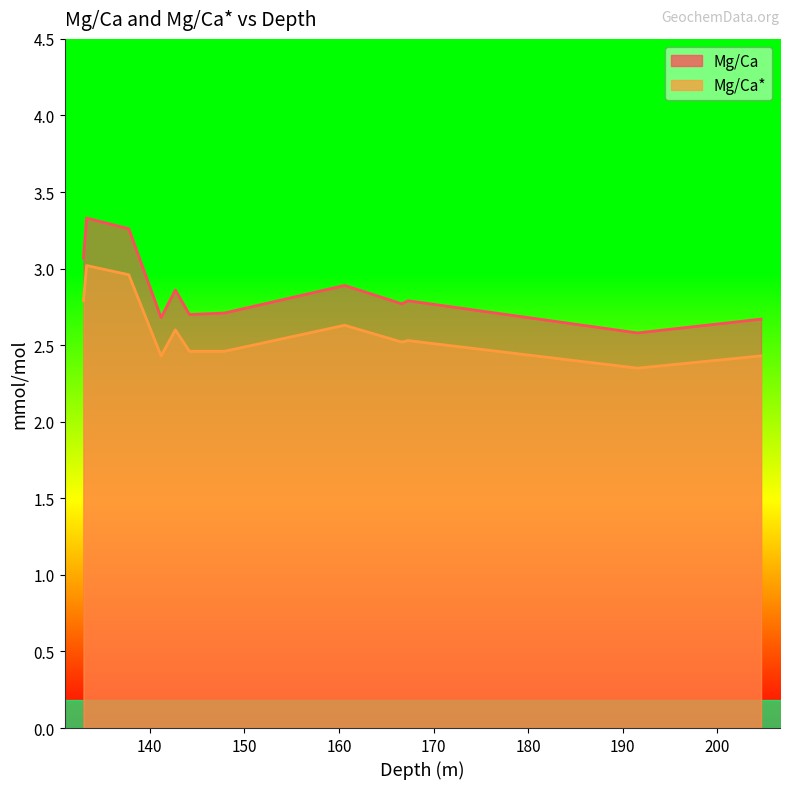

True or false: Mg/Ca has more than 2 points higher than both neighbors.

True